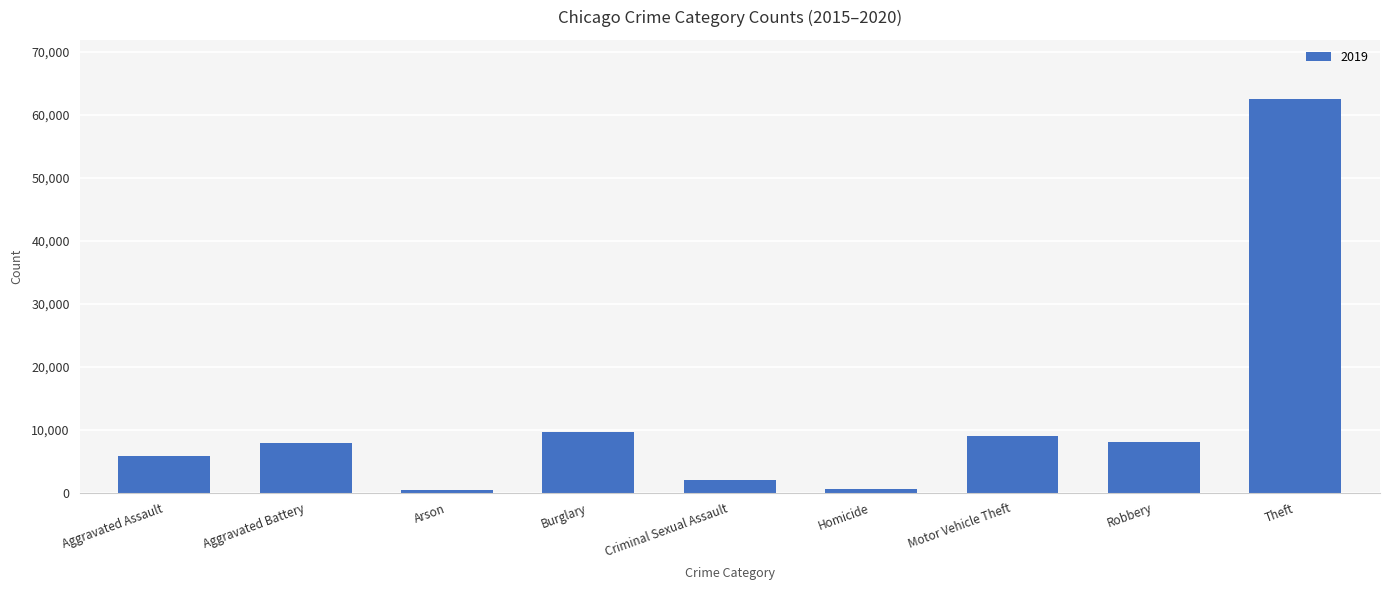

What is the difference between the second highest and minimum values?

9262